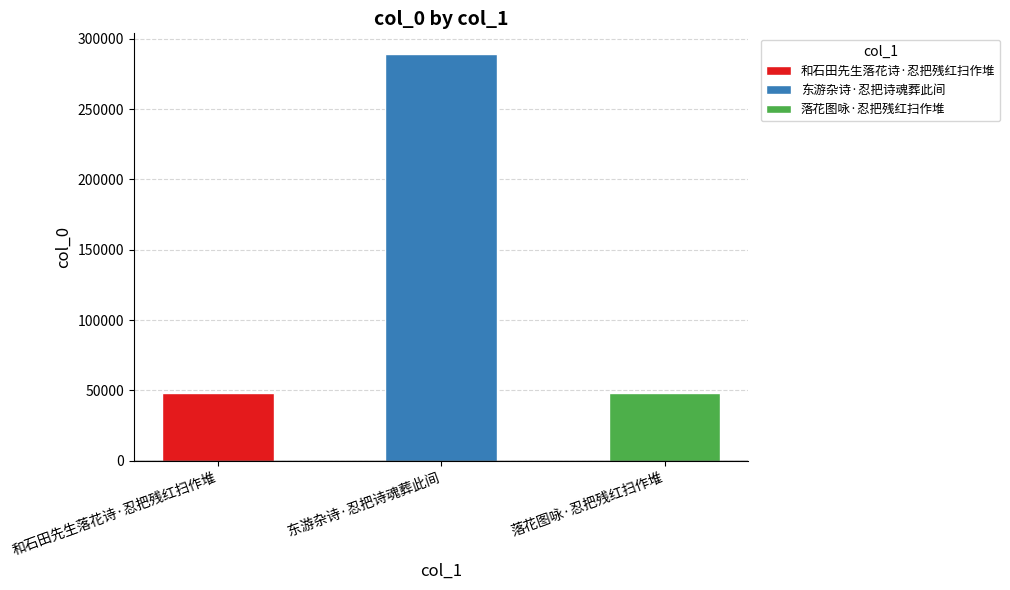

At which label does the data first exceed 48229?

东游杂诗·忍把诗魂葬此间